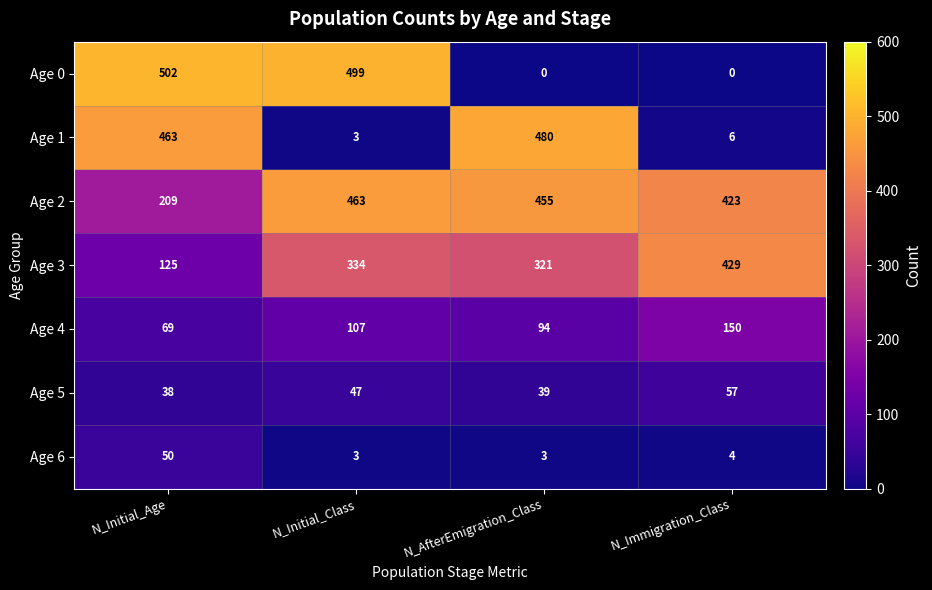

Count the number of data series in this chart.

7